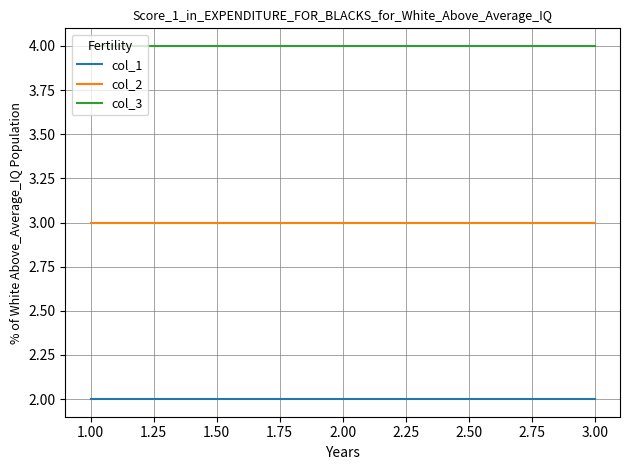

What is the greatest value displayed?

4